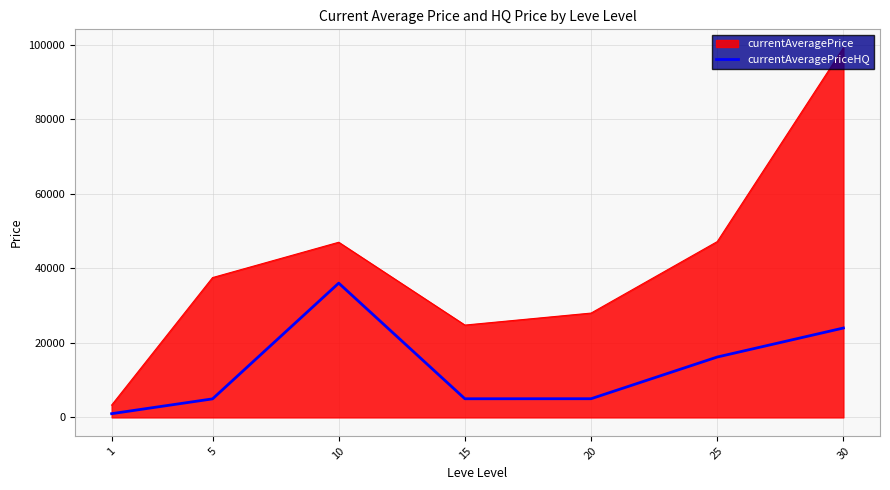

Which category has the lowest value across all series?

1